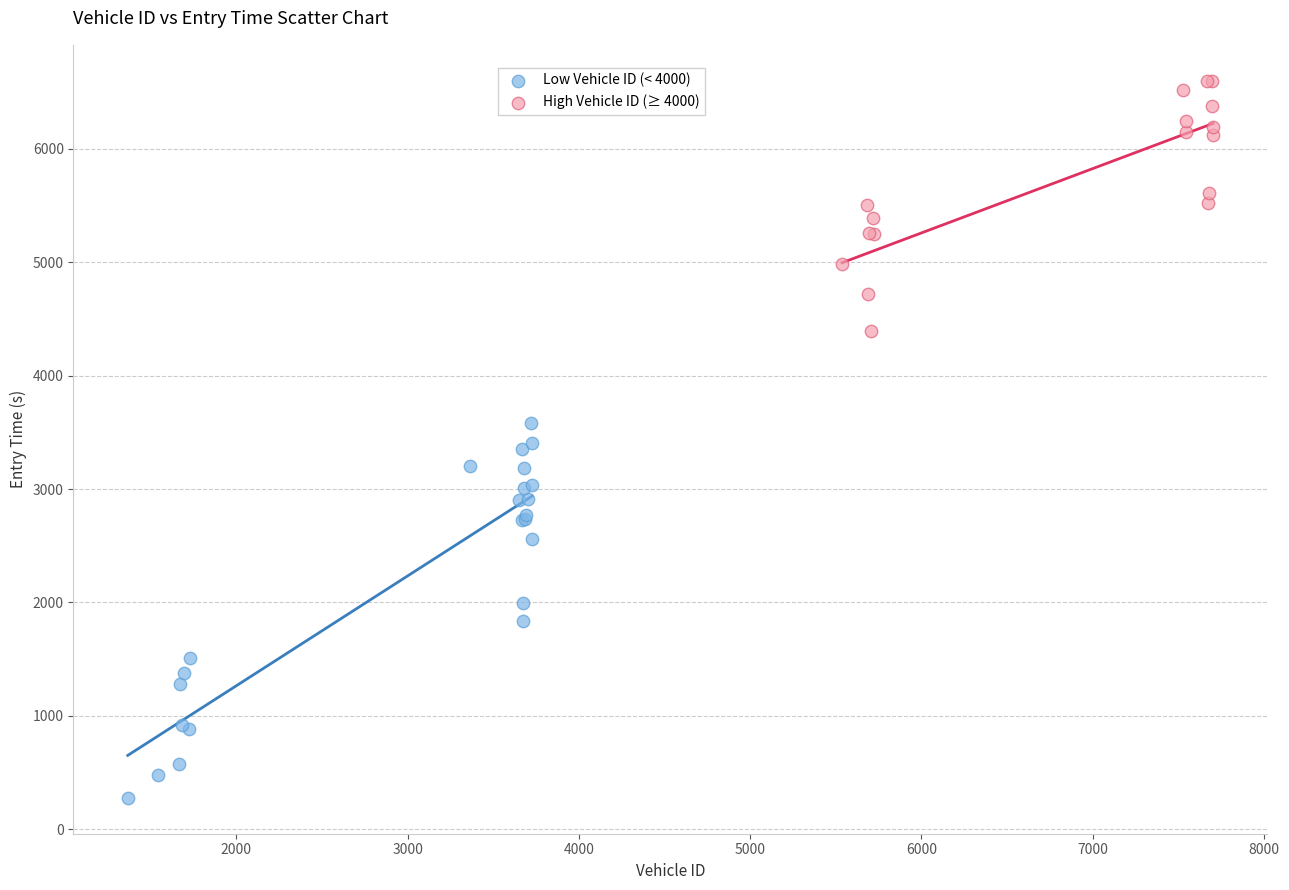

Which series reaches the maximum Y coordinate?

High Vehicle ID (≥ 4000)